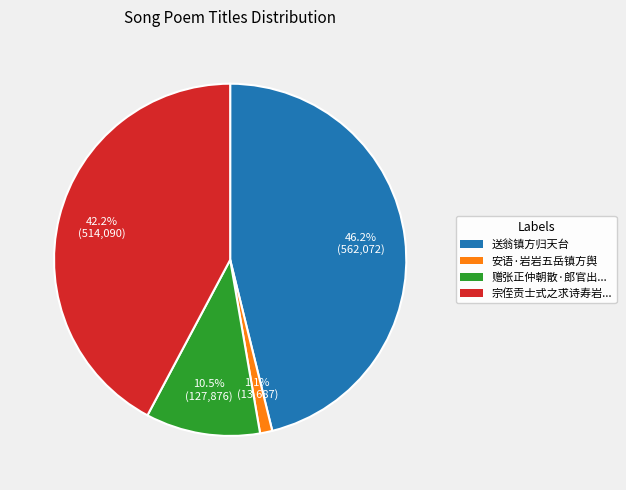

Is there a majority slice in this chart?

No